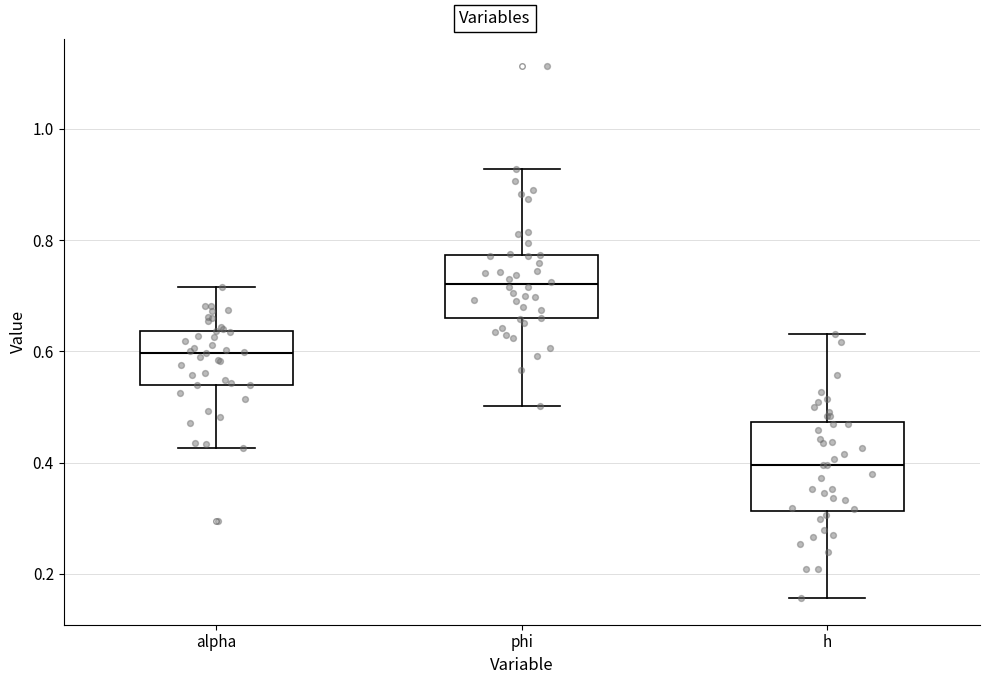

Where does the median line of the box for h sit on the y-axis? The values are not printed on the chart, so give them approximately, as read against the axis.

0.40